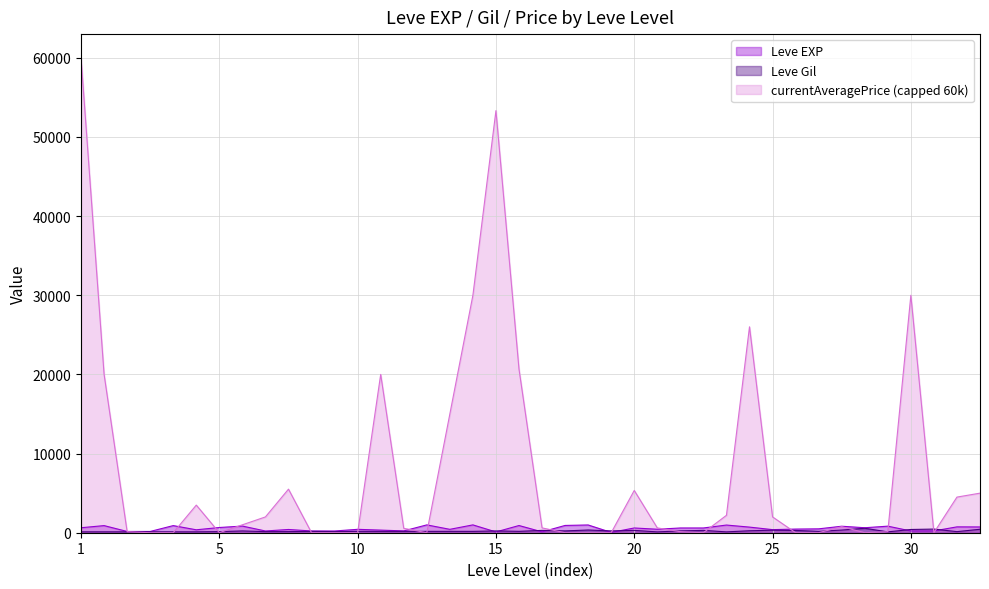

Which series has the largest total across all categories?

currentAveragePrice (capped 60k)